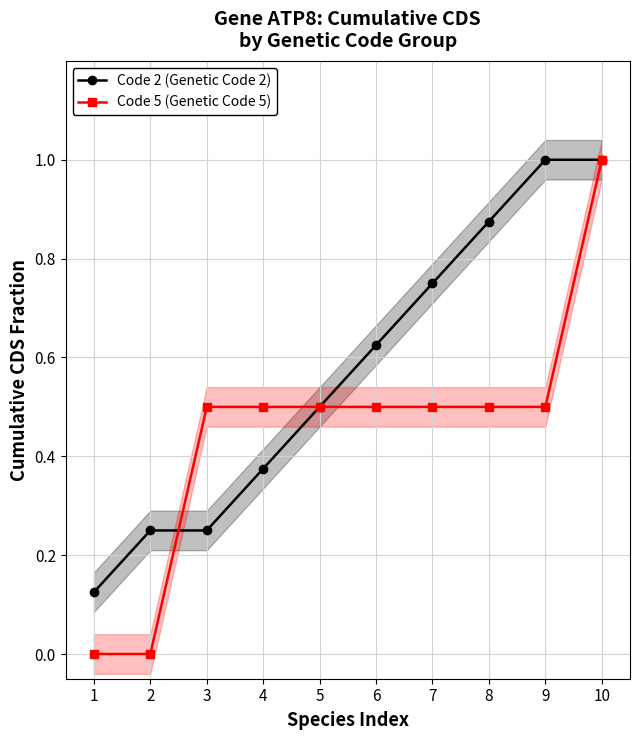

Is the value of Code 5 (Genetic Code 5) at 7 greater than the value of Code 2 (Genetic Code 2) at 2?

Yes